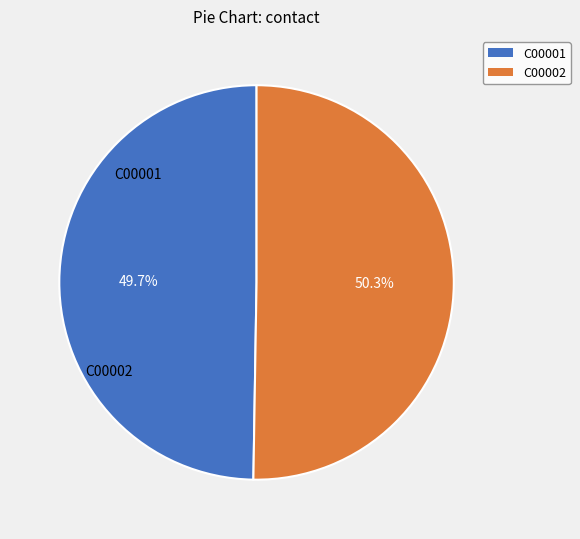

Combined, do C00001 and C00002 account for over 50%?

Yes